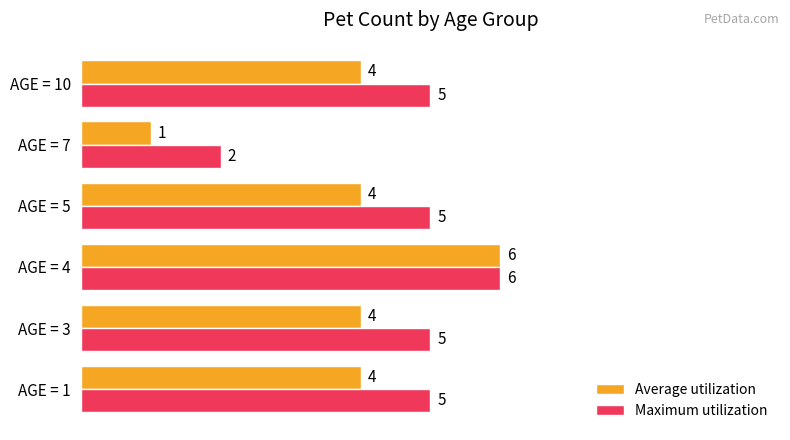

The Maximum utilization series shows 3 at AGE = 7. True or false?

False